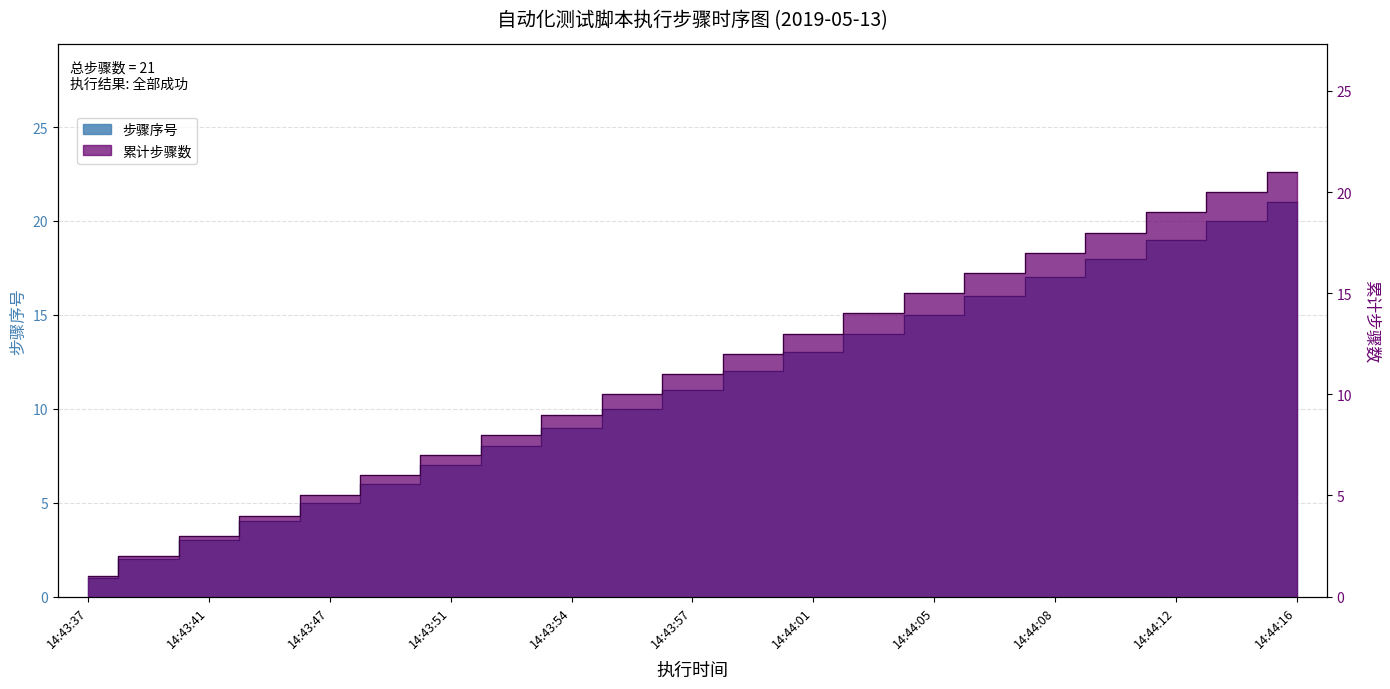

What position from the right is 14:43:56?

12